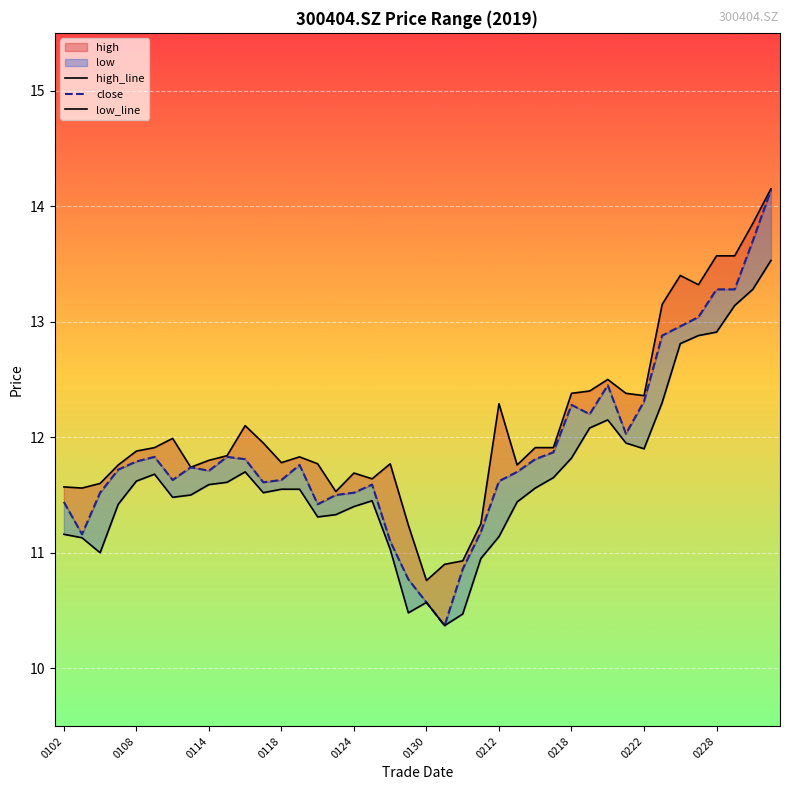

At 0118, list the series in order from smallest to largest.

low_line, close, high_line